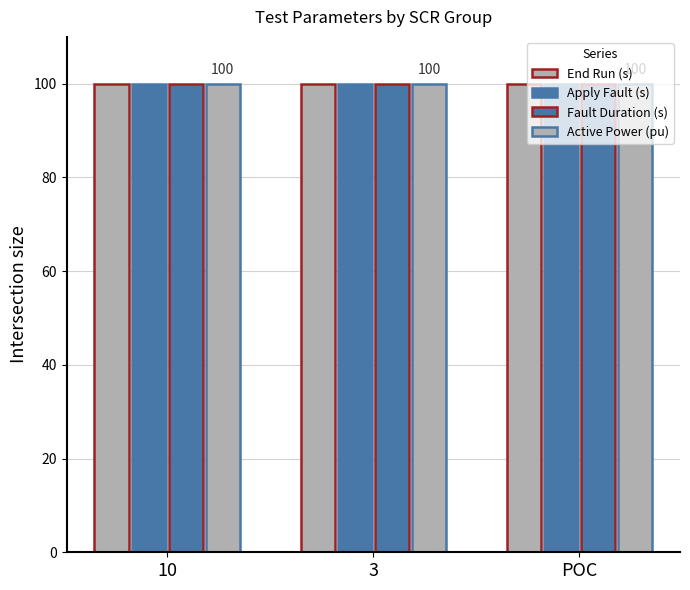

At which category is the sum across all series the highest?

10